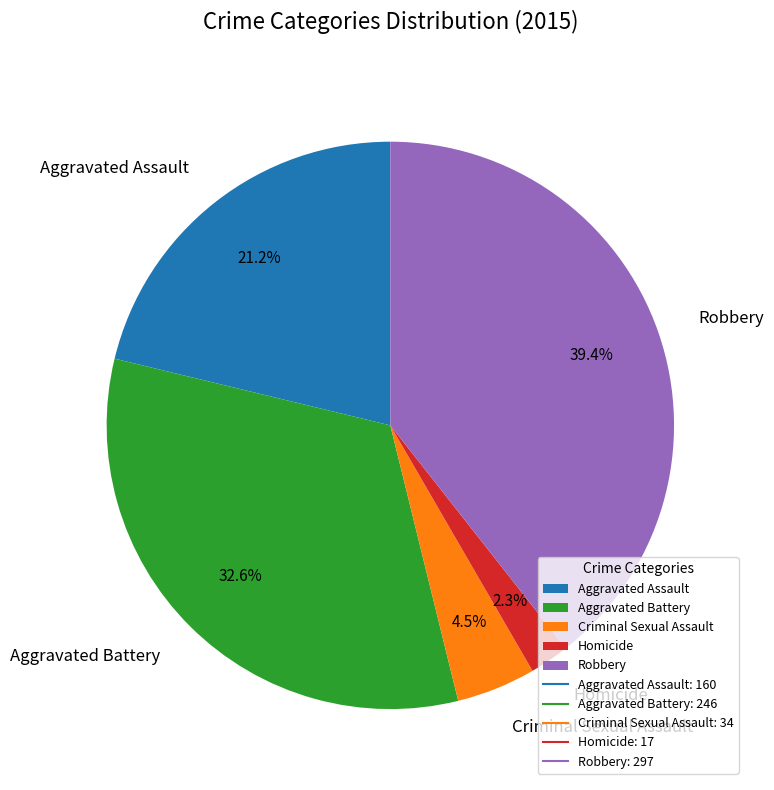

Approximately how many times larger is the value at Aggravated Assault compared to Robbery?

0.5